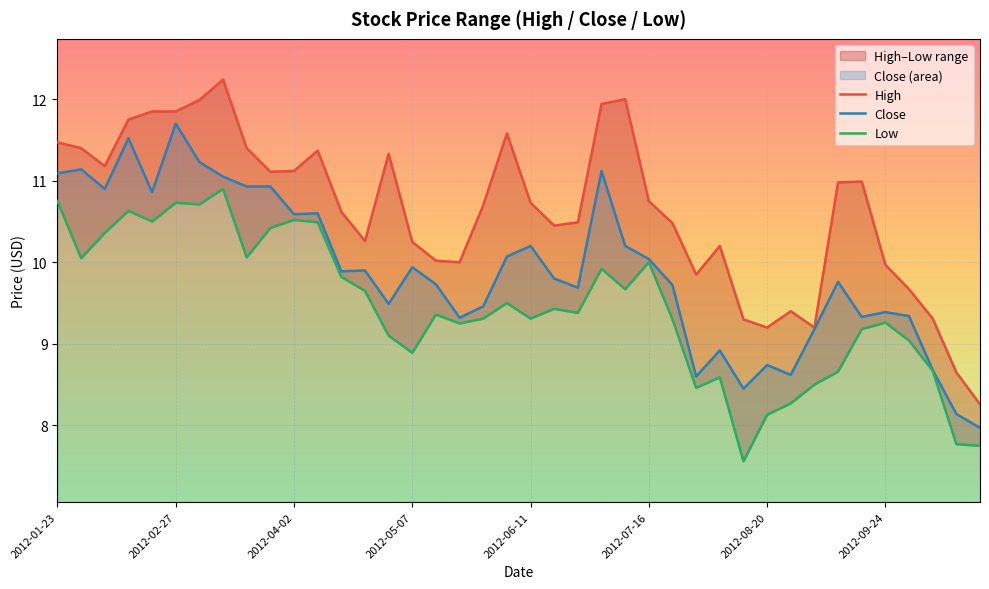

What is the sum of the Close values at 31 and 13?

18.5